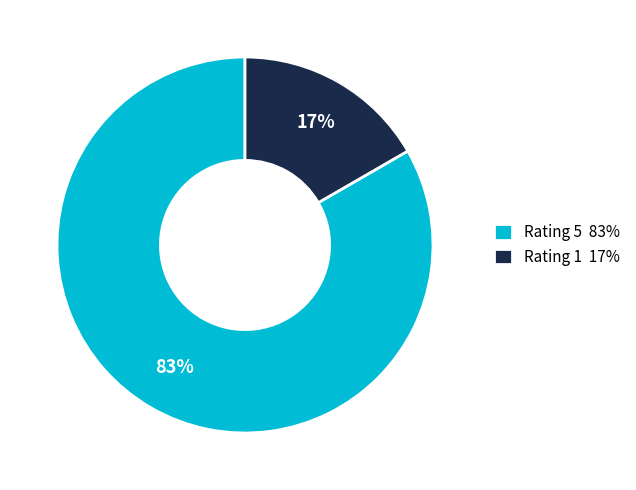

Does Rating 5 represent more than half of the total?

Yes